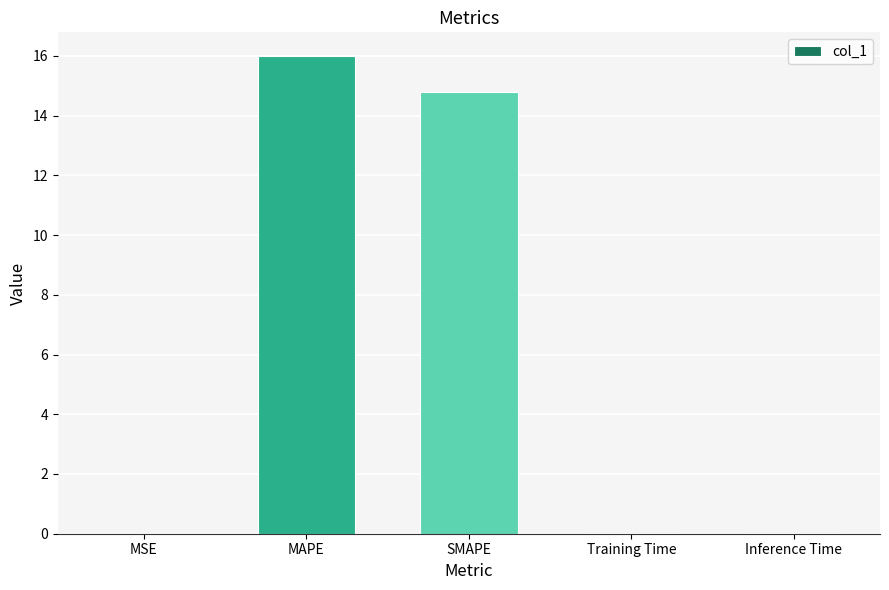

Read the value at SMAPE.

14.8